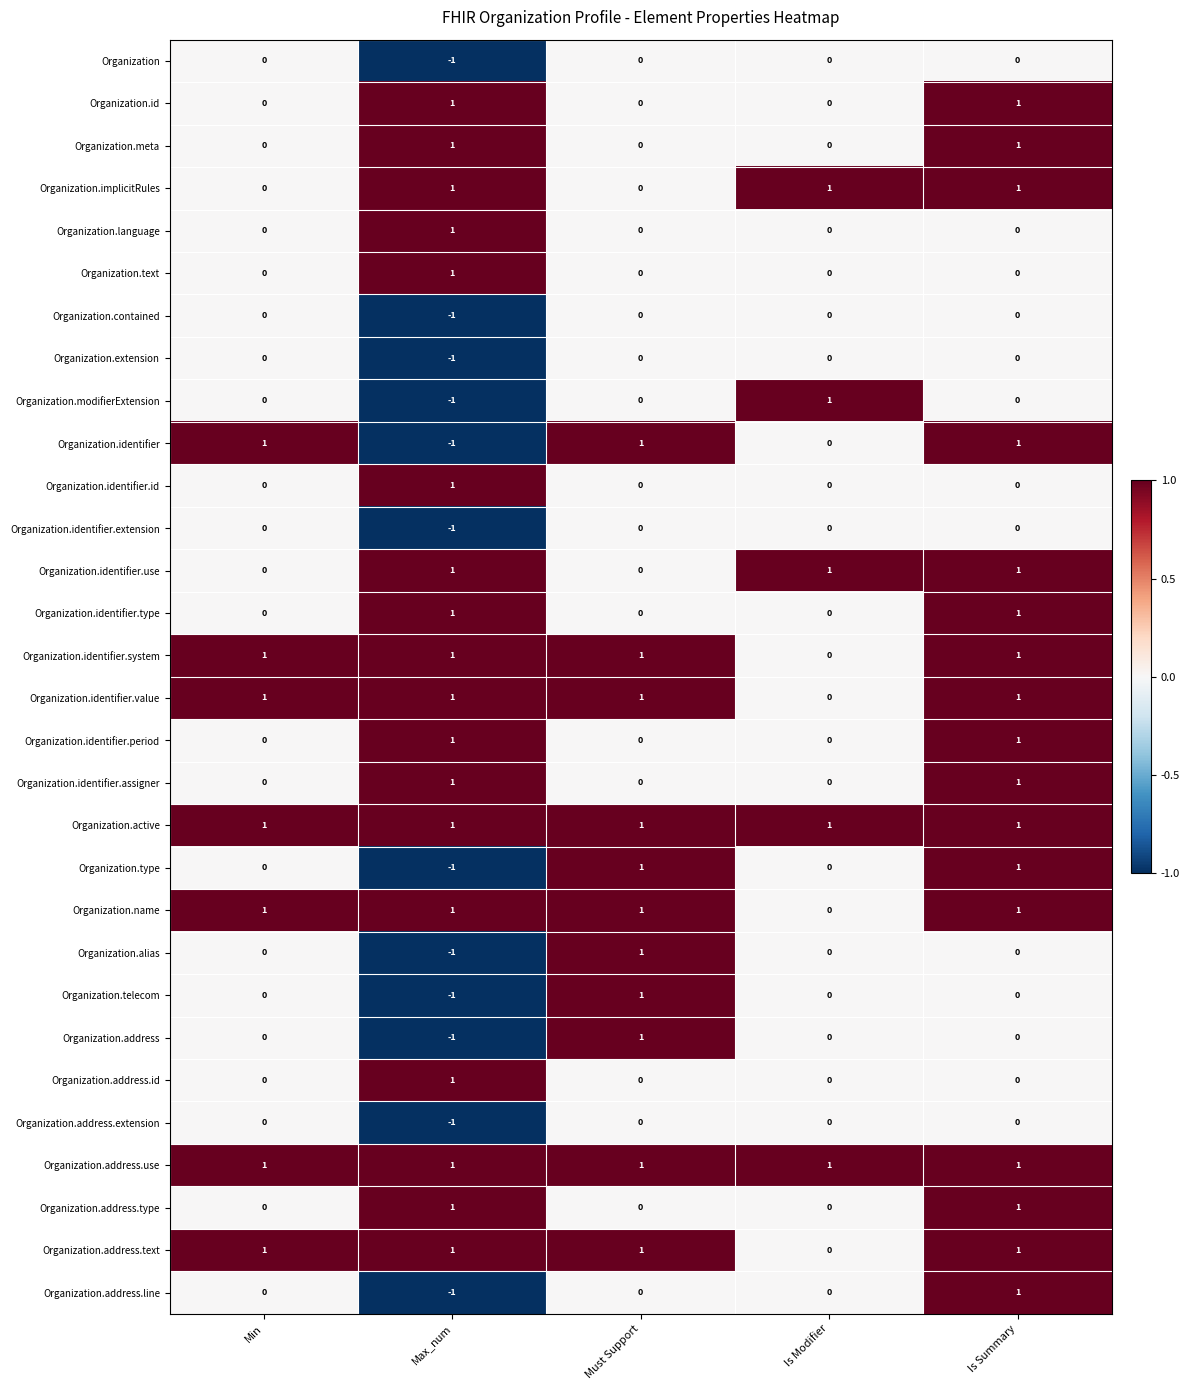

The value of Organization.identifier.system at Must Support is 1. True or false?

True